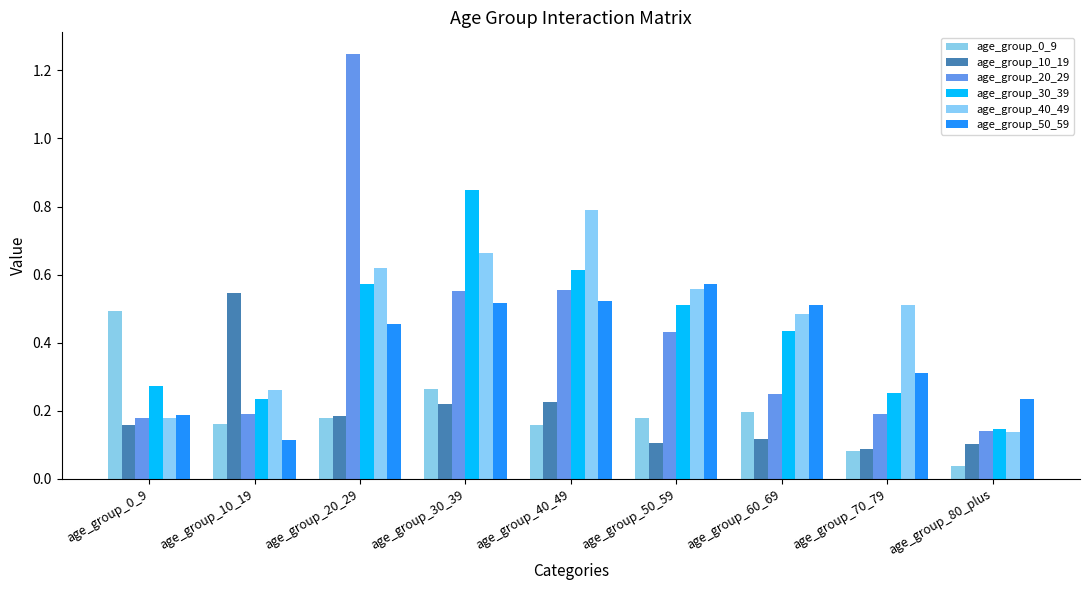

What is the greatest value displayed?

1.2